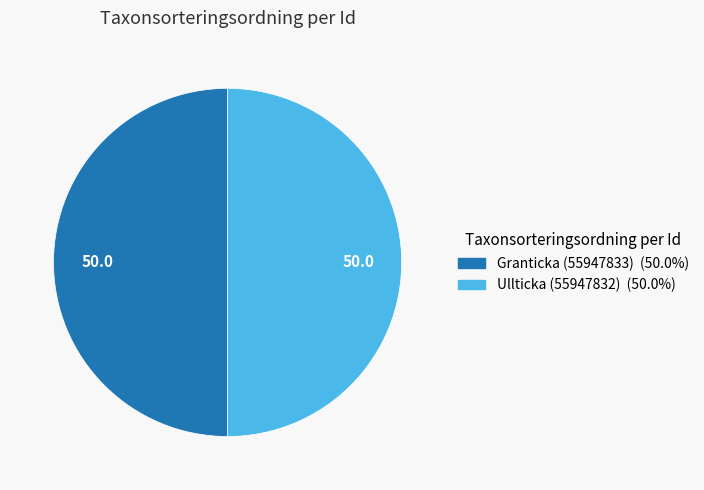

What is the ratio of the value at Ullticka (55947832) to the value at Granticka (55947833)?

1.0